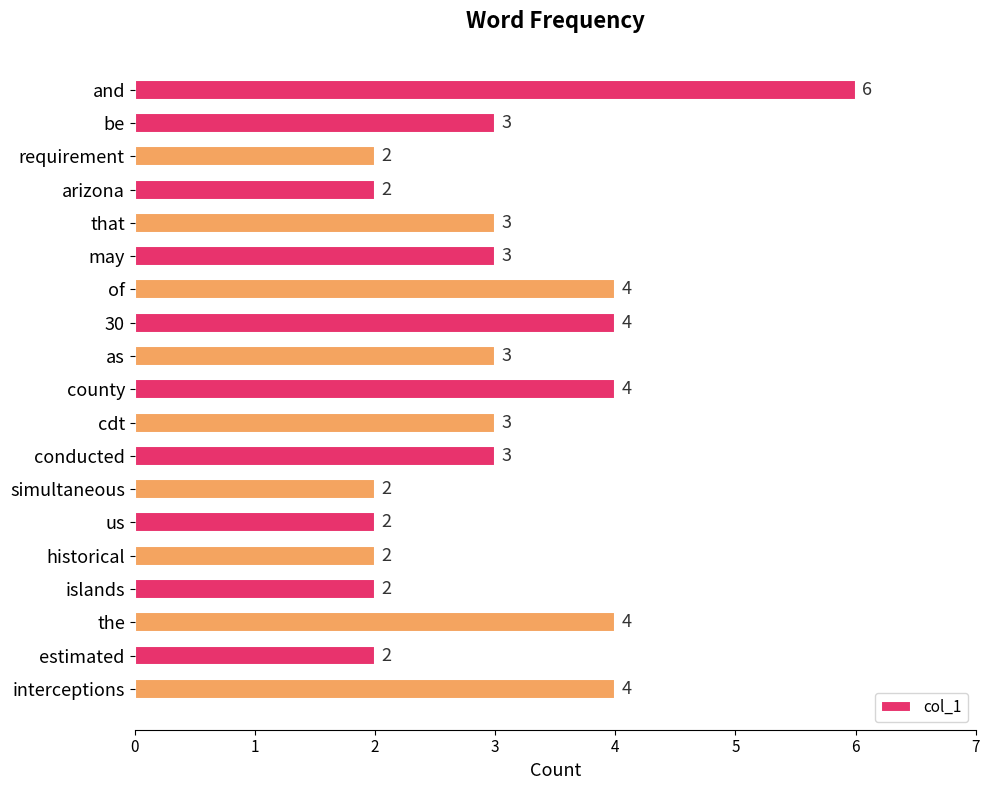

Which has a higher value, conducted or the?

the